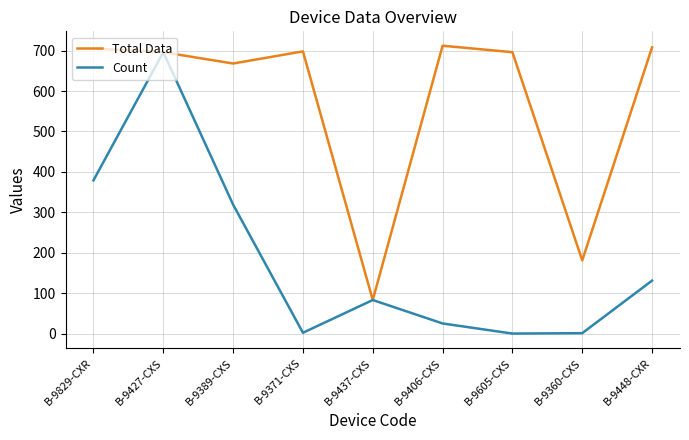

The value of Total Data at B-9829-CXR is 281. True or false?

False